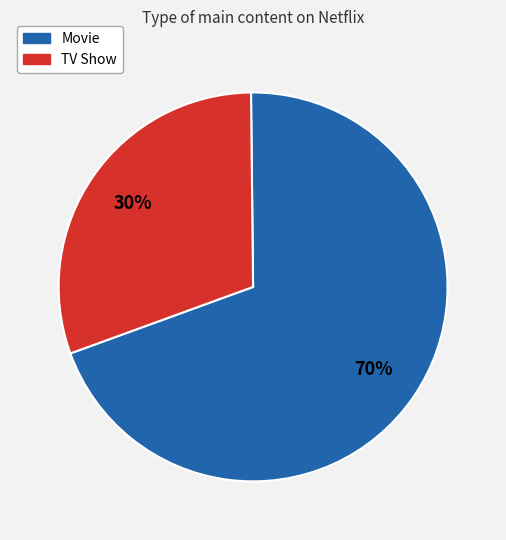

How many segments does this pie chart have?

2